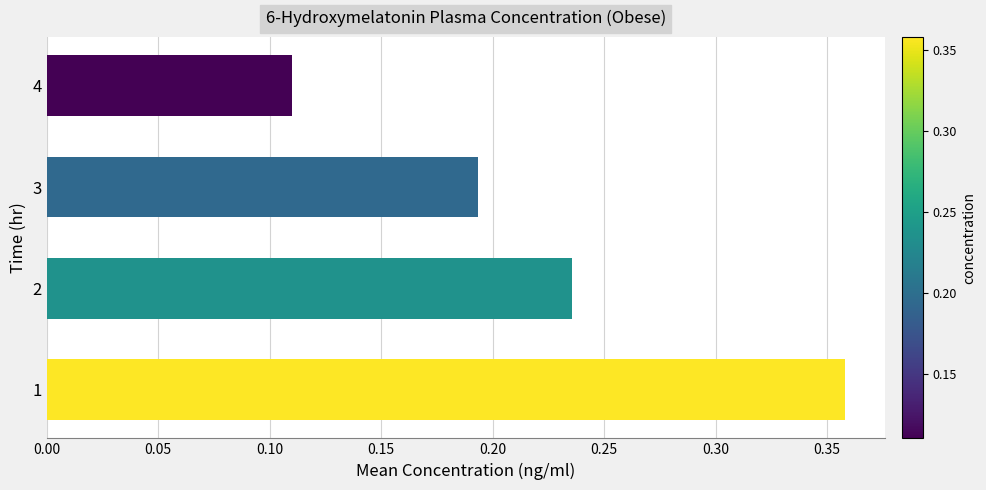

List the labels in order of value, smallest first.

4, 3, 2, 1